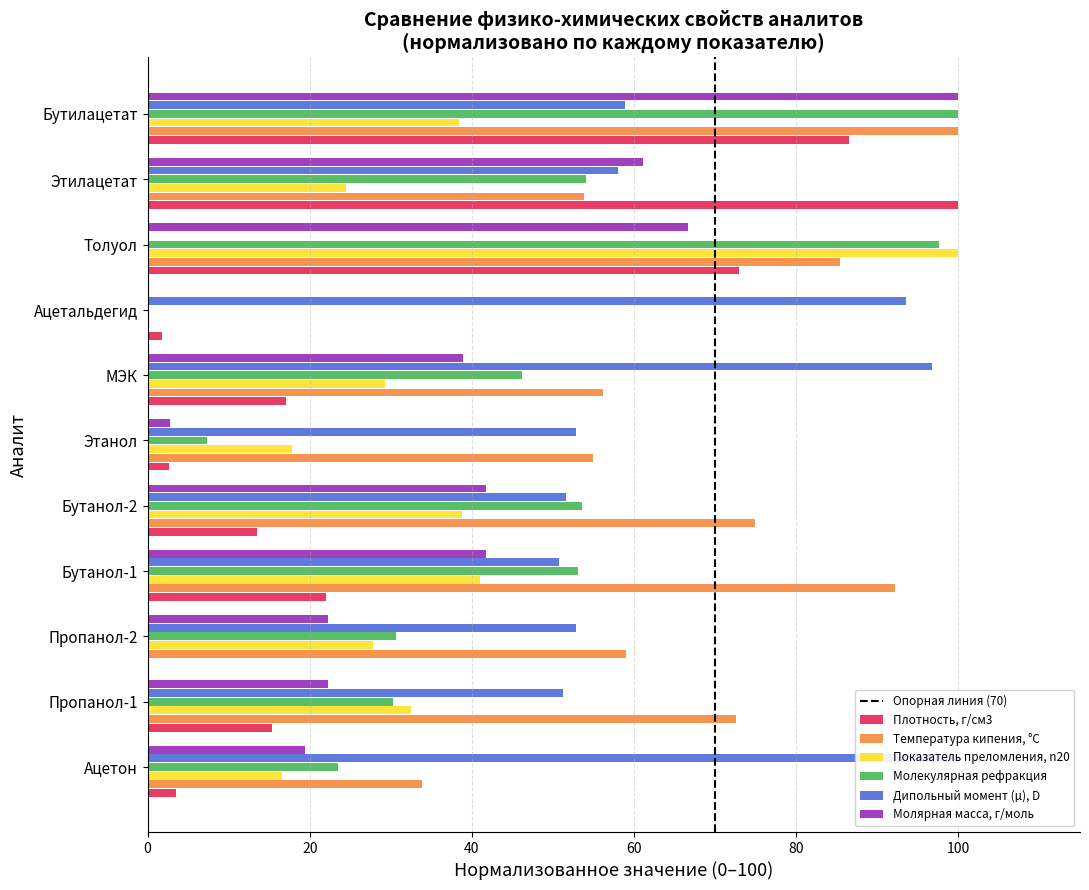

How many bars are there in each group?

6